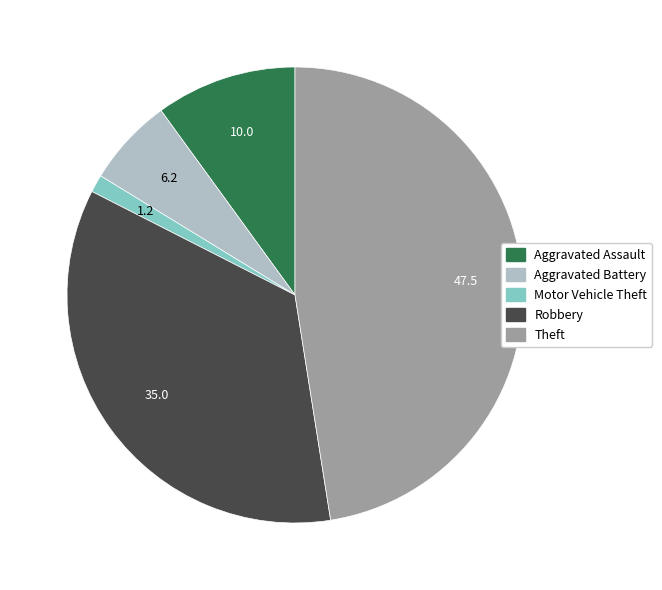

Rank the categories by value from lowest to highest.

Motor Vehicle Theft, Aggravated Battery, Aggravated Assault, Robbery, Theft